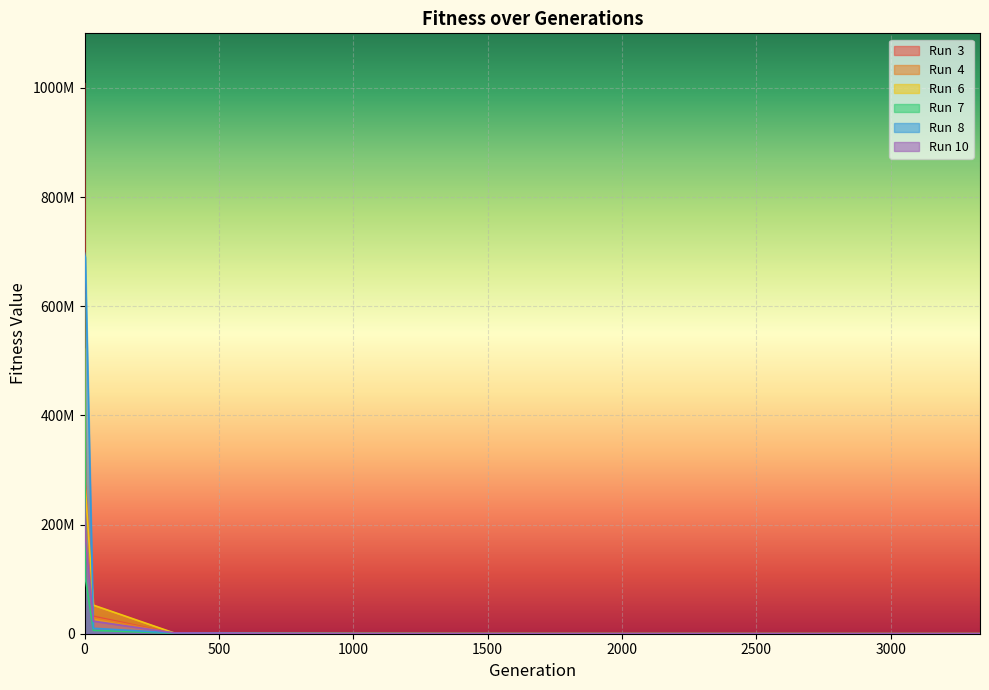

Which series has the largest range (max minus min)?

Run  3